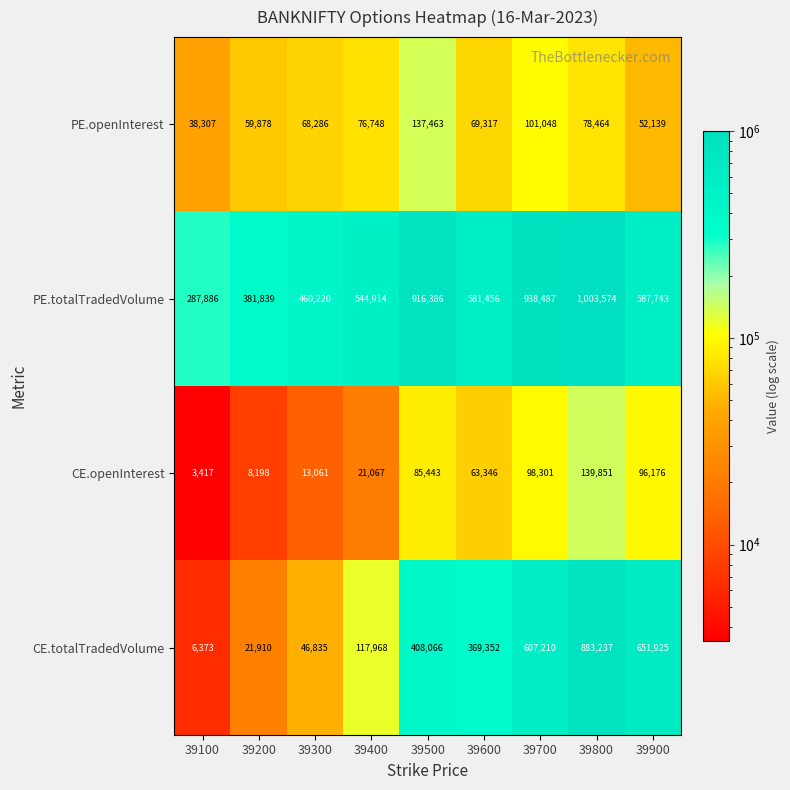

What is the average value of the CE.totalTradedVolume series?

345875